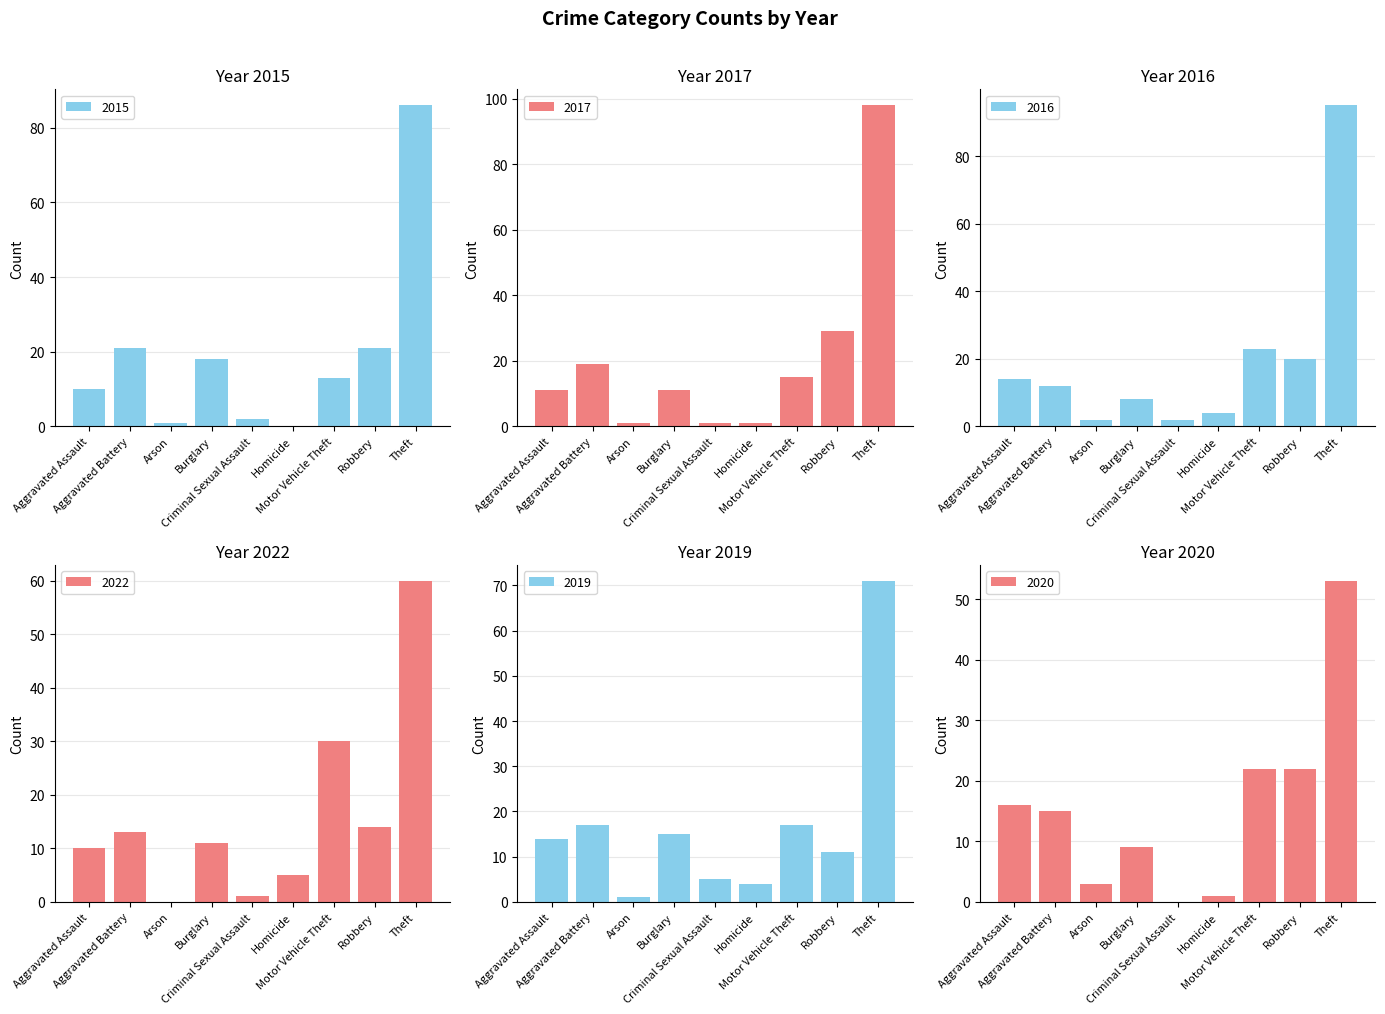

Which series has the largest range (max minus min)?

2017